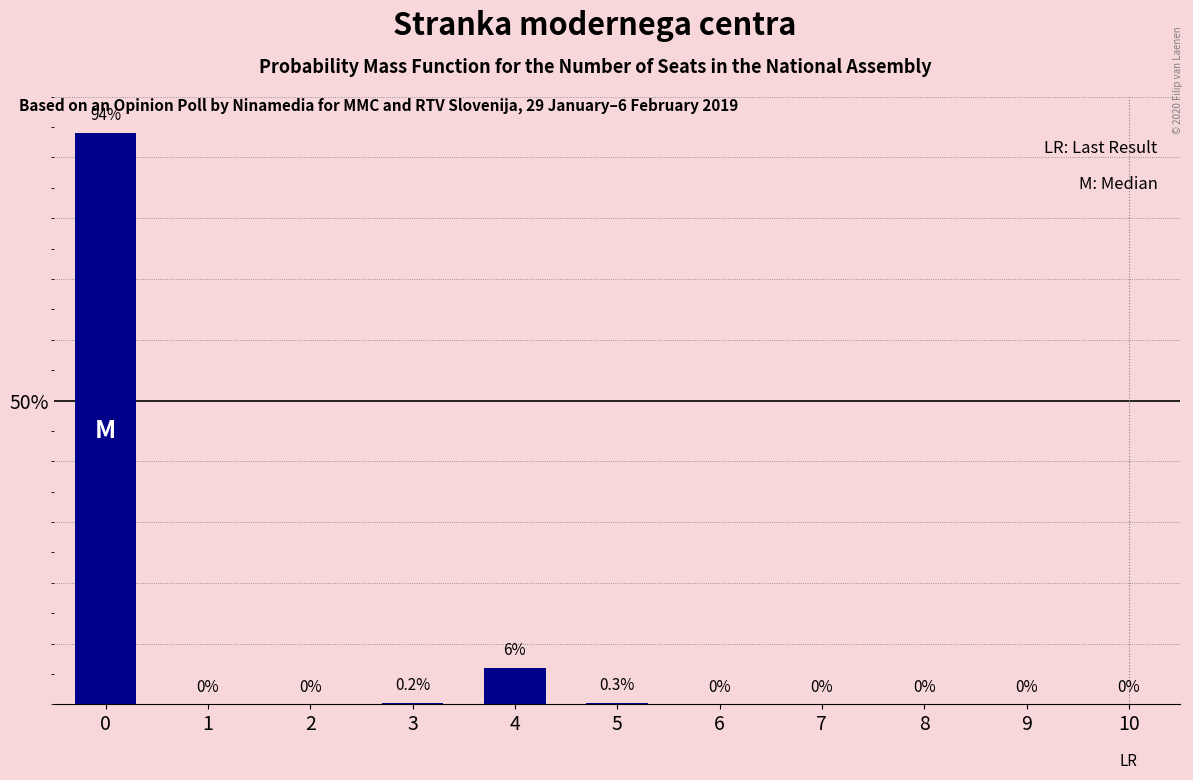

Reading left to right, extract all data points from this chart.

94.0	0.0	0.0	0.2	6.0	0.3	0.0	0.0	0.0	0.0	0.0